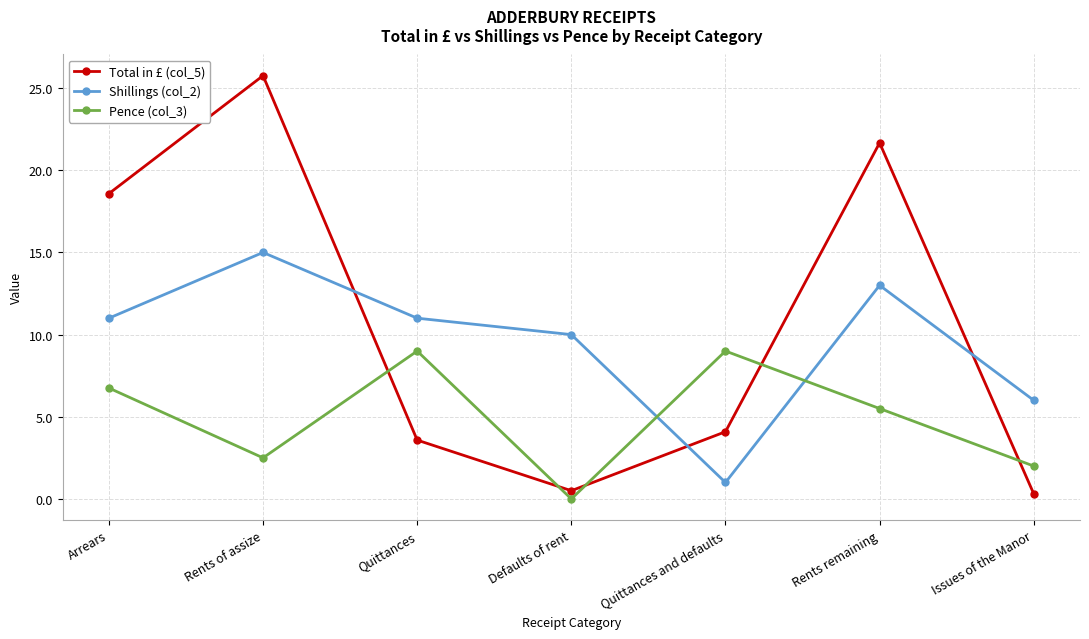

How many positive values does the Pence (col_3) series have?

6